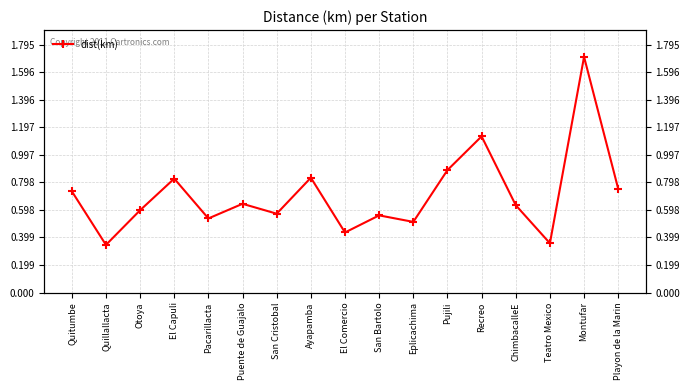

What position from the left is San Cristobal?

7